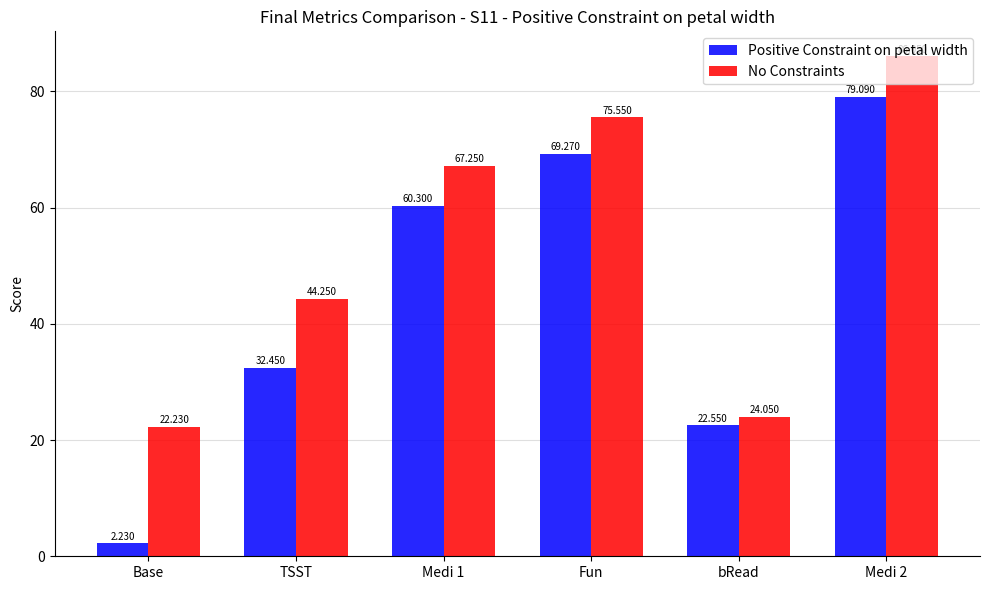

Which series has the largest total across all categories?

No Constraints